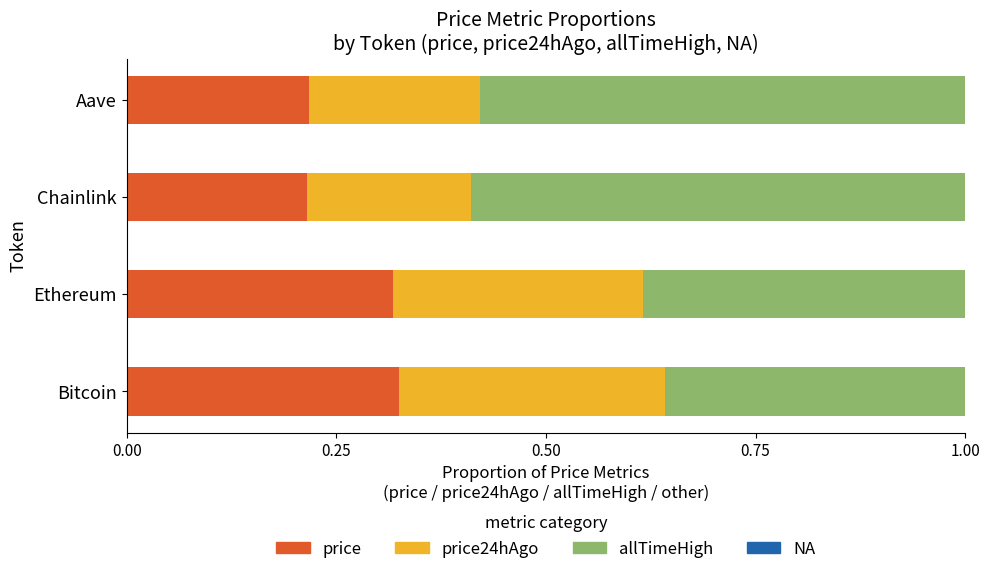

Is it true that price equals 0.3 at Bitcoin?

True